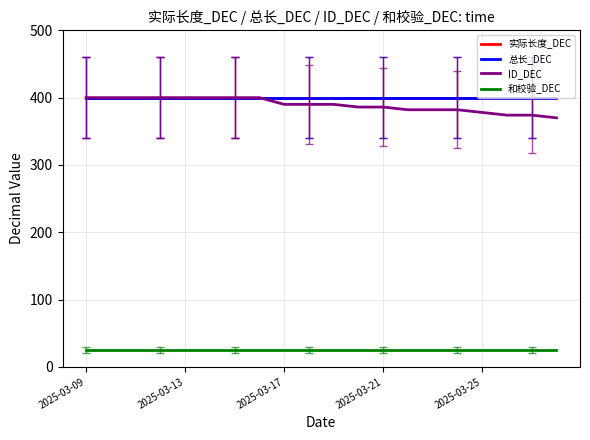

How many lines are shown in the chart?

4